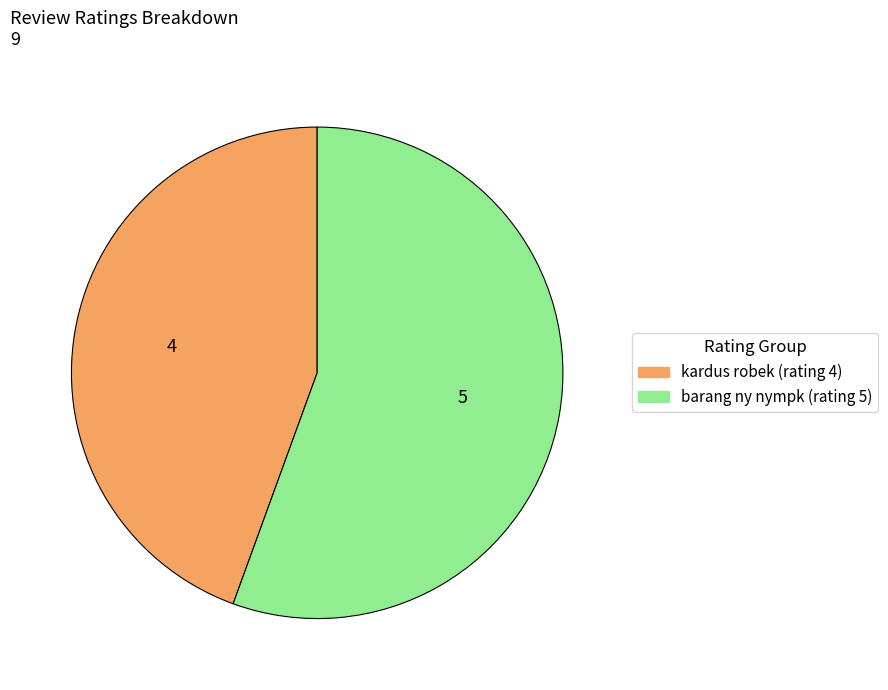

Is there any slice that represents more than half of the pie?

Yes